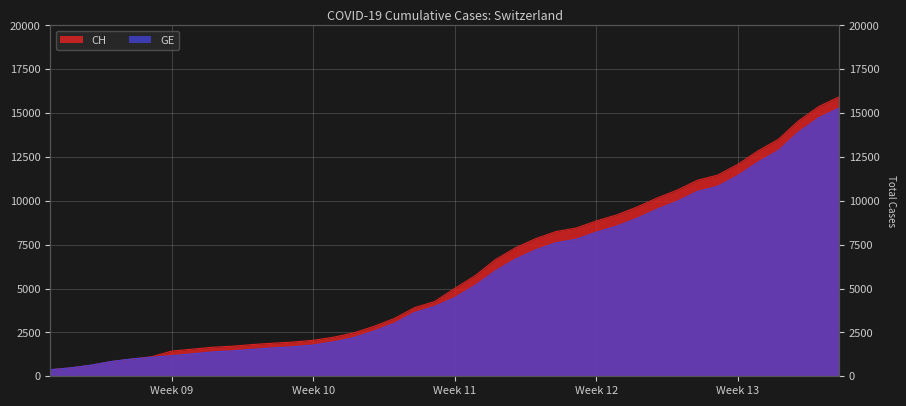

True or false: CH has more than 1 interior local peaks.

False